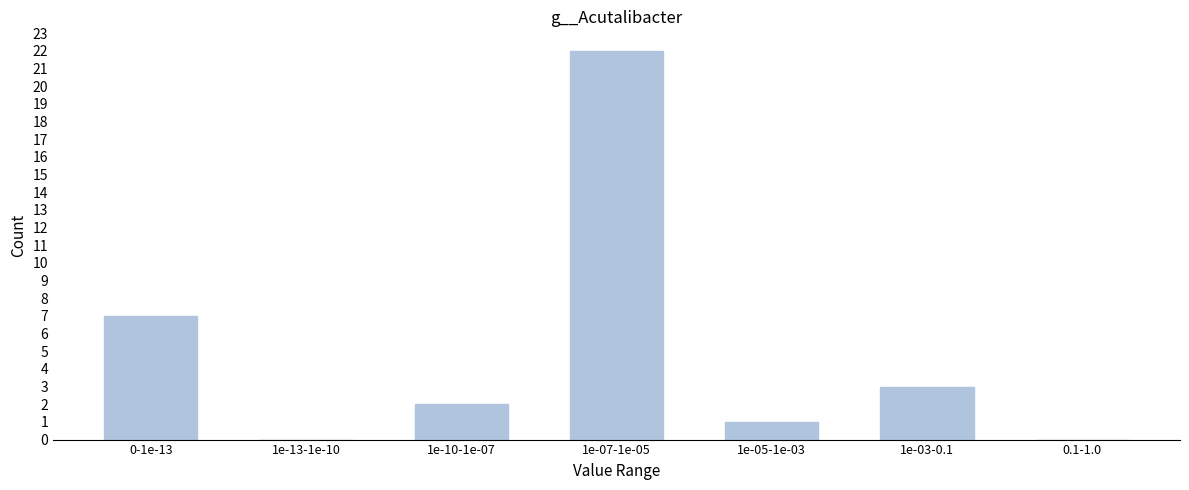

Reading left to right, what are all the values shown in this chart?

0-1e-13=7	1e-13-1e-10=0	1e-10-1e-07=2	1e-07-1e-05=22	1e-05-1e-03=1	1e-03-0.1=3	0.1-1.0=0